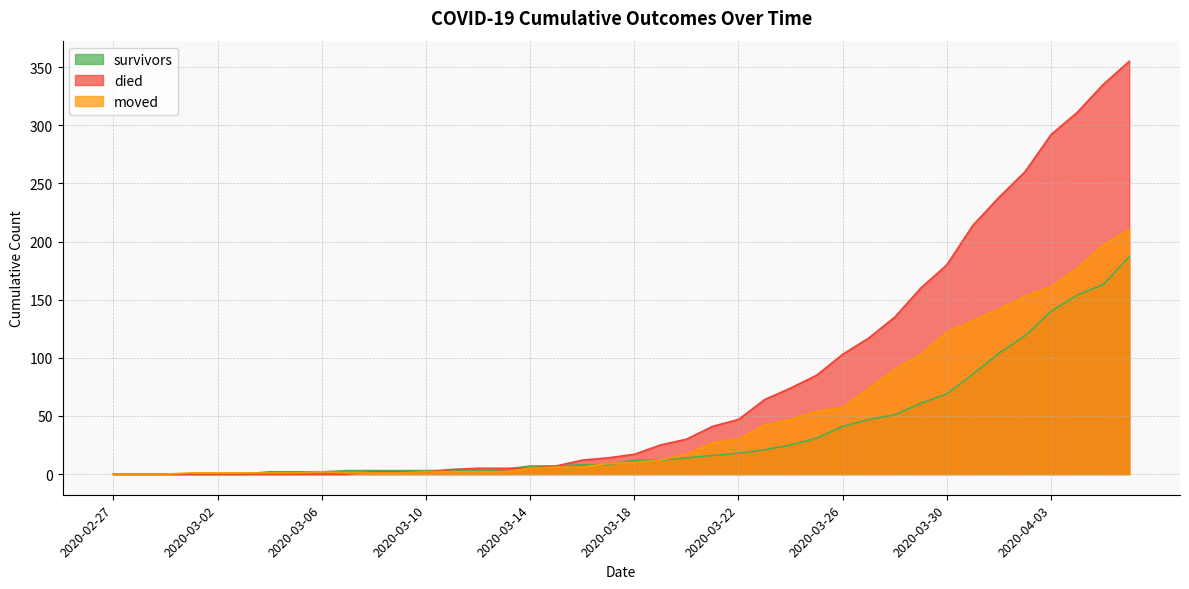

What is the average value of the moved series?

48